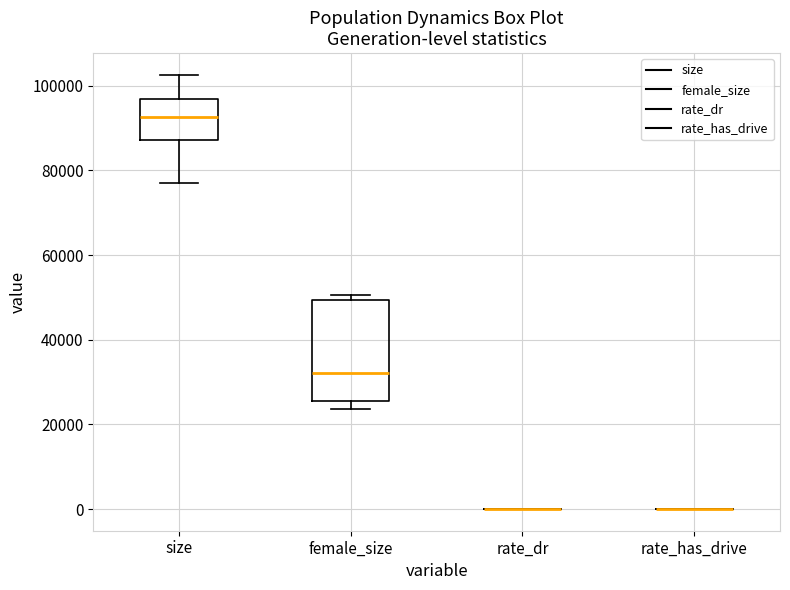

Reading left to right, read every box against the y-axis: the position of its median line, the range the box covers, and the ends of its whiskers. The values are not printed on the chart, so give them approximately, as read against the axis.

size: median 92000, box 88000 to 96000, whiskers 78000 to 102000
female_size: median 32000, box 26000 to 50000, whiskers 24000 to 50000 (just above the box's upper edge)
rate_dr: box collapsed to a line at 0, whiskers 0 to 0
rate_has_drive: box collapsed to a line at 0, whiskers 0 to 0